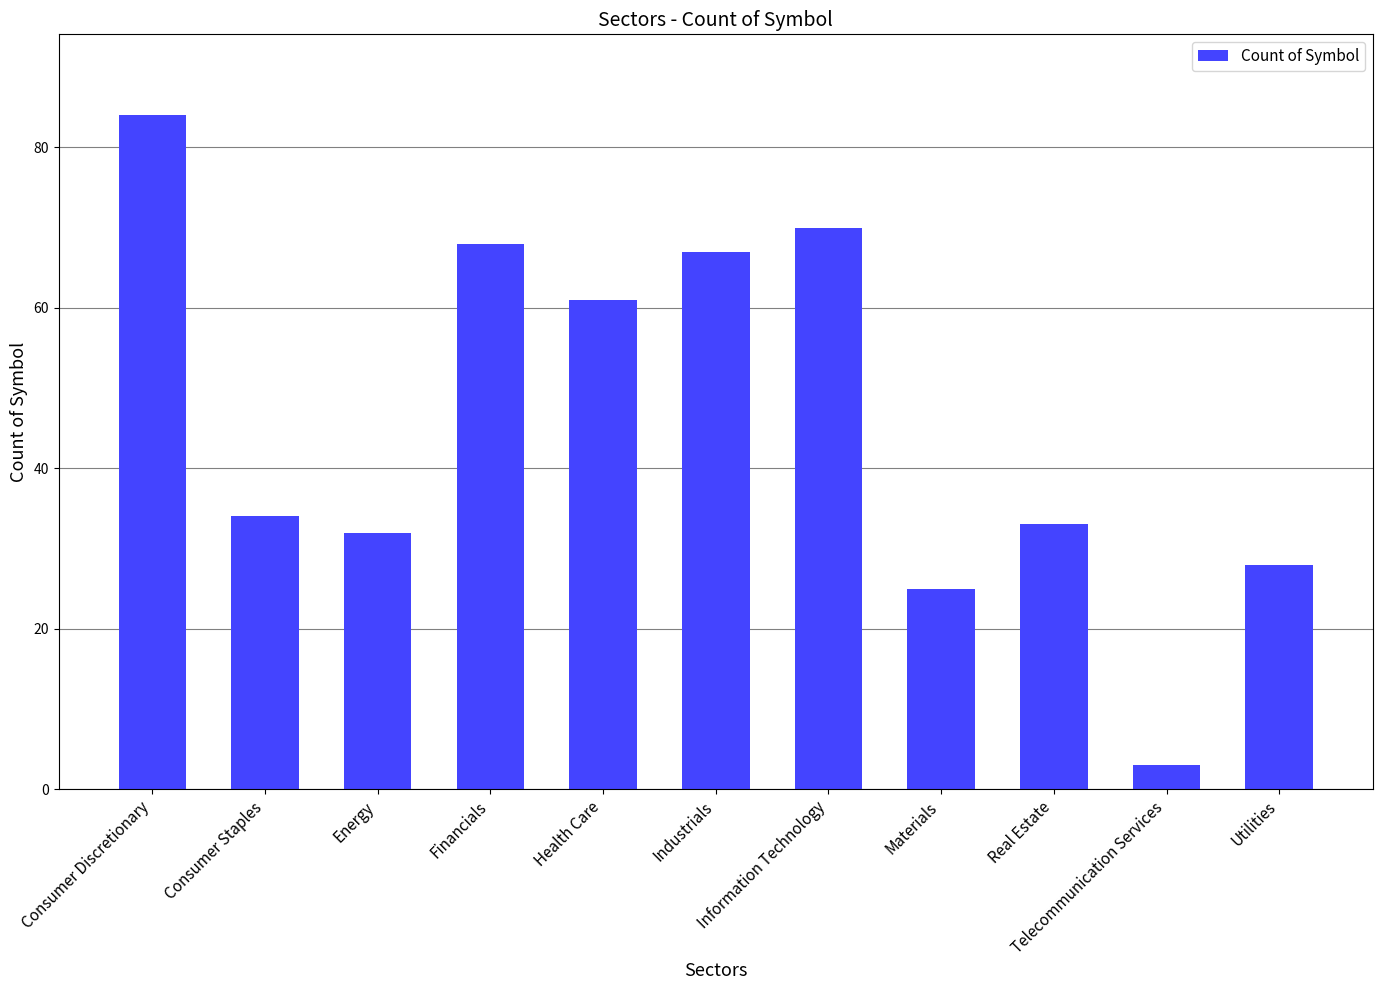

How many bars are there in total?

11